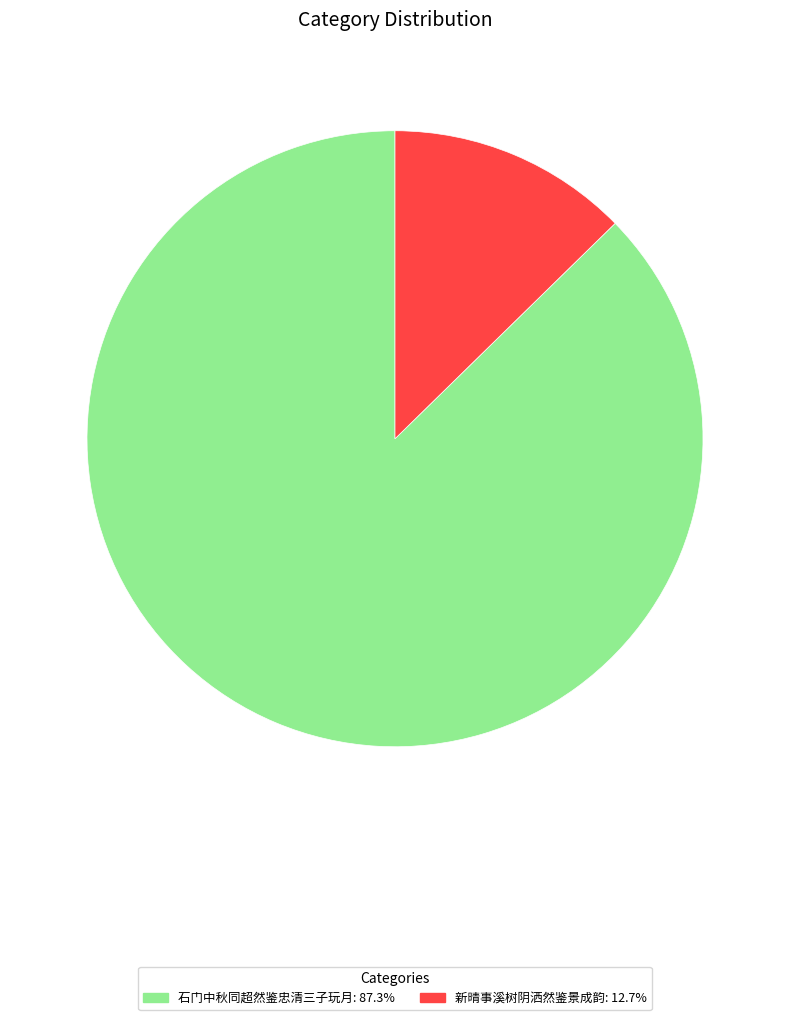

Does 石门中秋同超然鉴忠清三子玩月 represent more than half of the total?

Yes